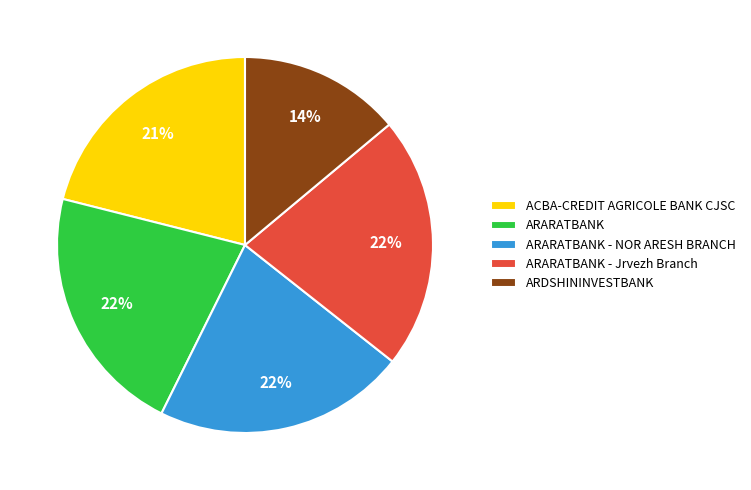

Which category has the smallest portion of the pie?

ARDSHININVESTBANK